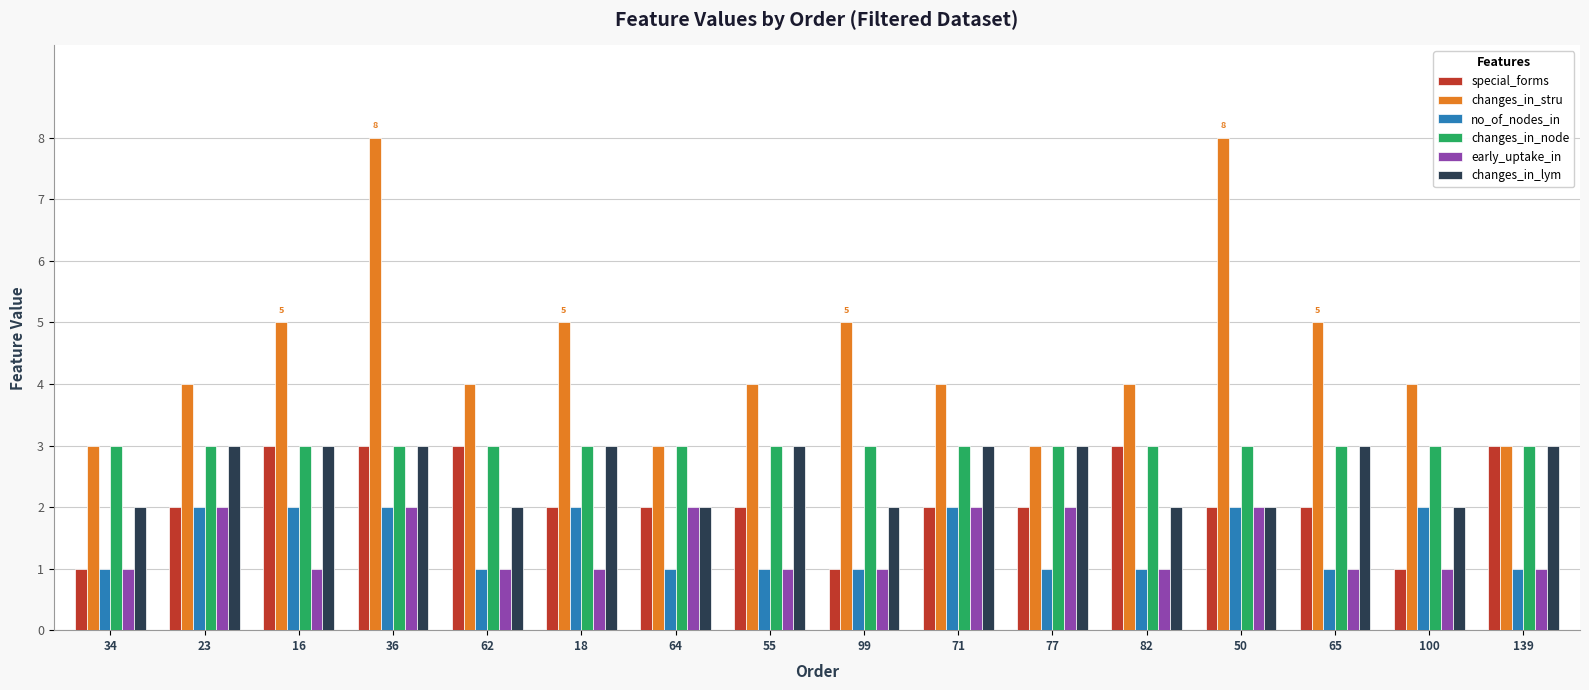

How many series are shown in this chart?

6